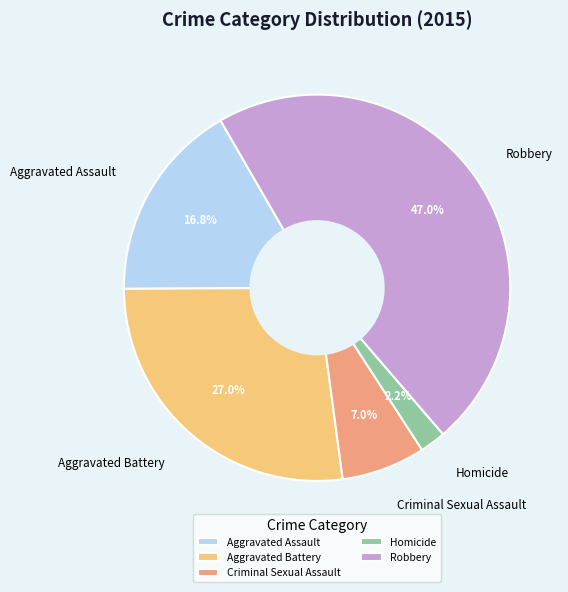

Rank the categories by value from highest to lowest.

Robbery, Aggravated Battery, Aggravated Assault, Criminal Sexual Assault, Homicide